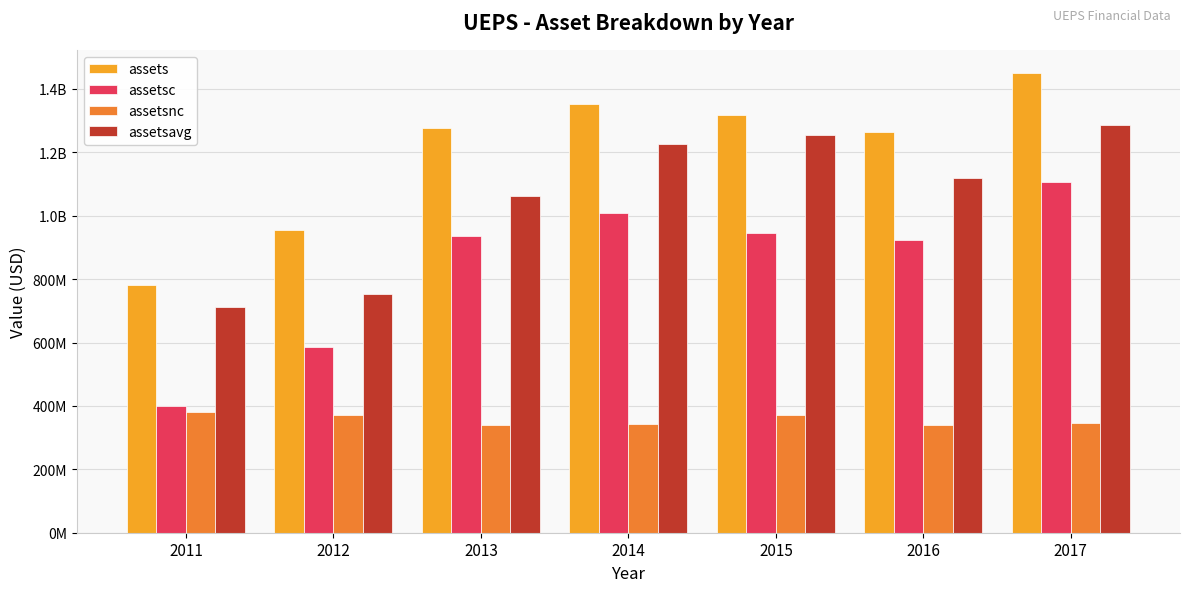

Reading left to right, extract all data points from this chart.

assets: 2011=781645000	2012=955893000	2013=1276322000	2014=1350945000	2015=1316956000	2016=1263500000	2017=1450756000
assetsc: 2011=400089000	2012=584402000	2013=937199000	2014=1008895000	2015=946316000	2016=923723000	2017=1106190000
assetsnc: 2011=381556000	2012=371491000	2013=339123000	2014=342050000	2015=370640000	2016=339777000	2017=344566000
assetsavg: 2011=711280000	2012=752041000	2013=1061459250	2014=1226793000	2015=1254003750	2016=1120014750	2017=1284994750